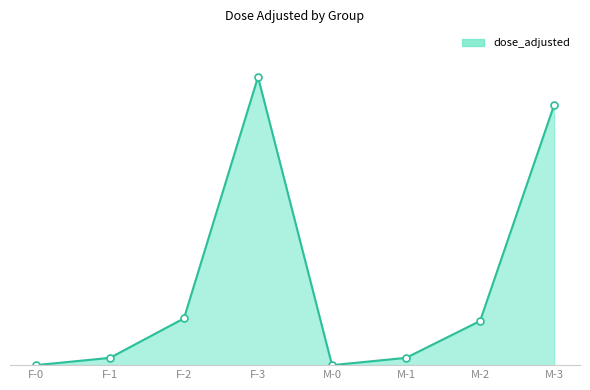

What is the difference between the values at M-3 and M-1?

13.5